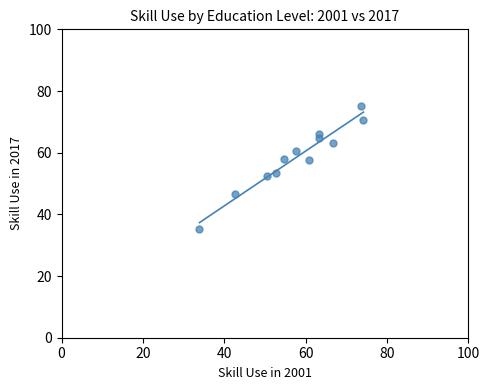

What is the range of X values (max minus min)?

40.3